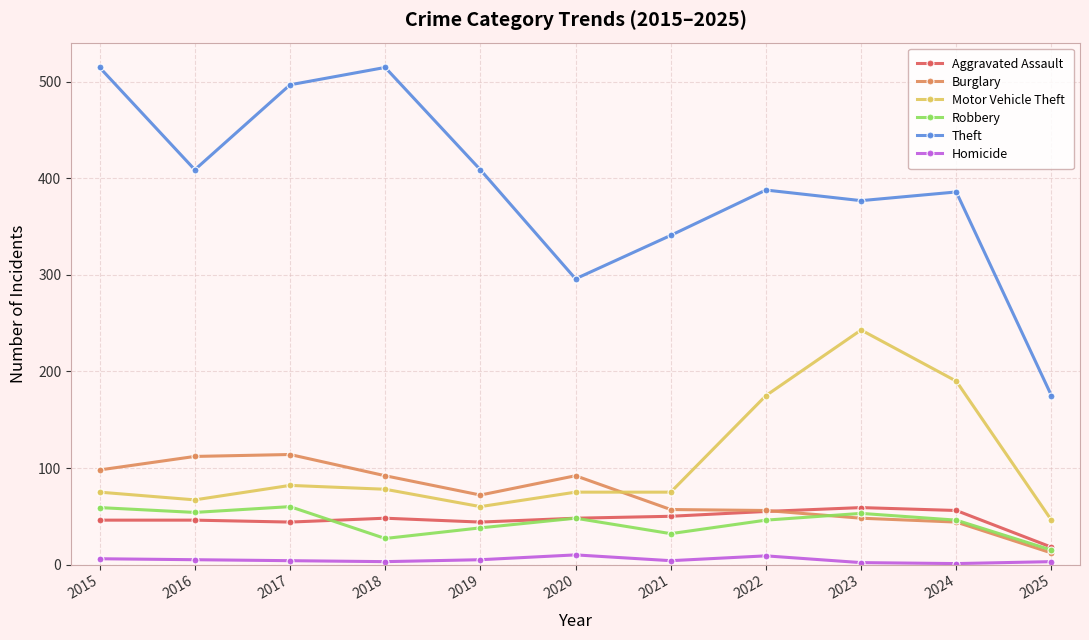

At which category does Burglary reach its first local valley?

2019